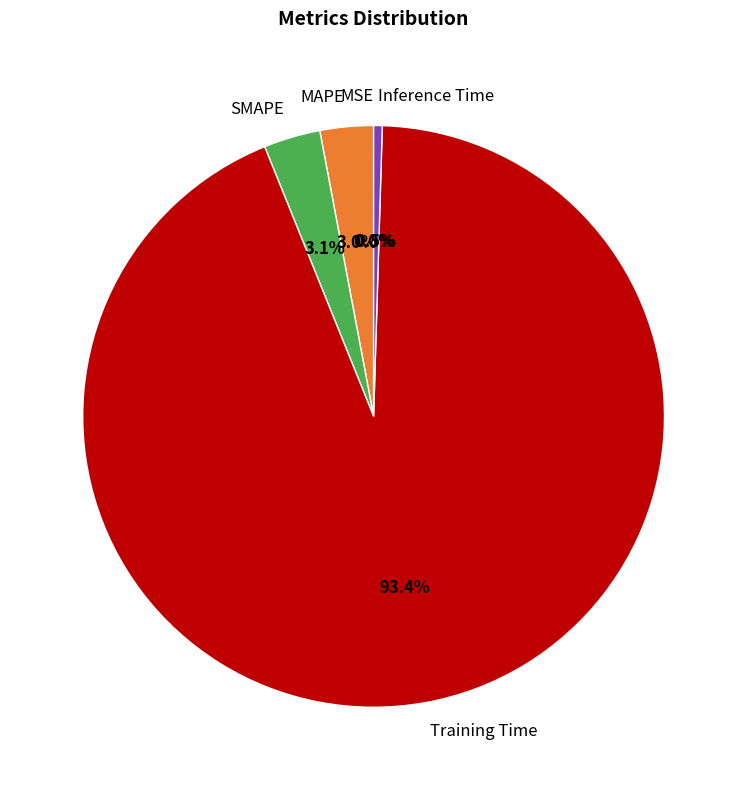

To the nearest percent, what portion does SMAPE represent?

3%